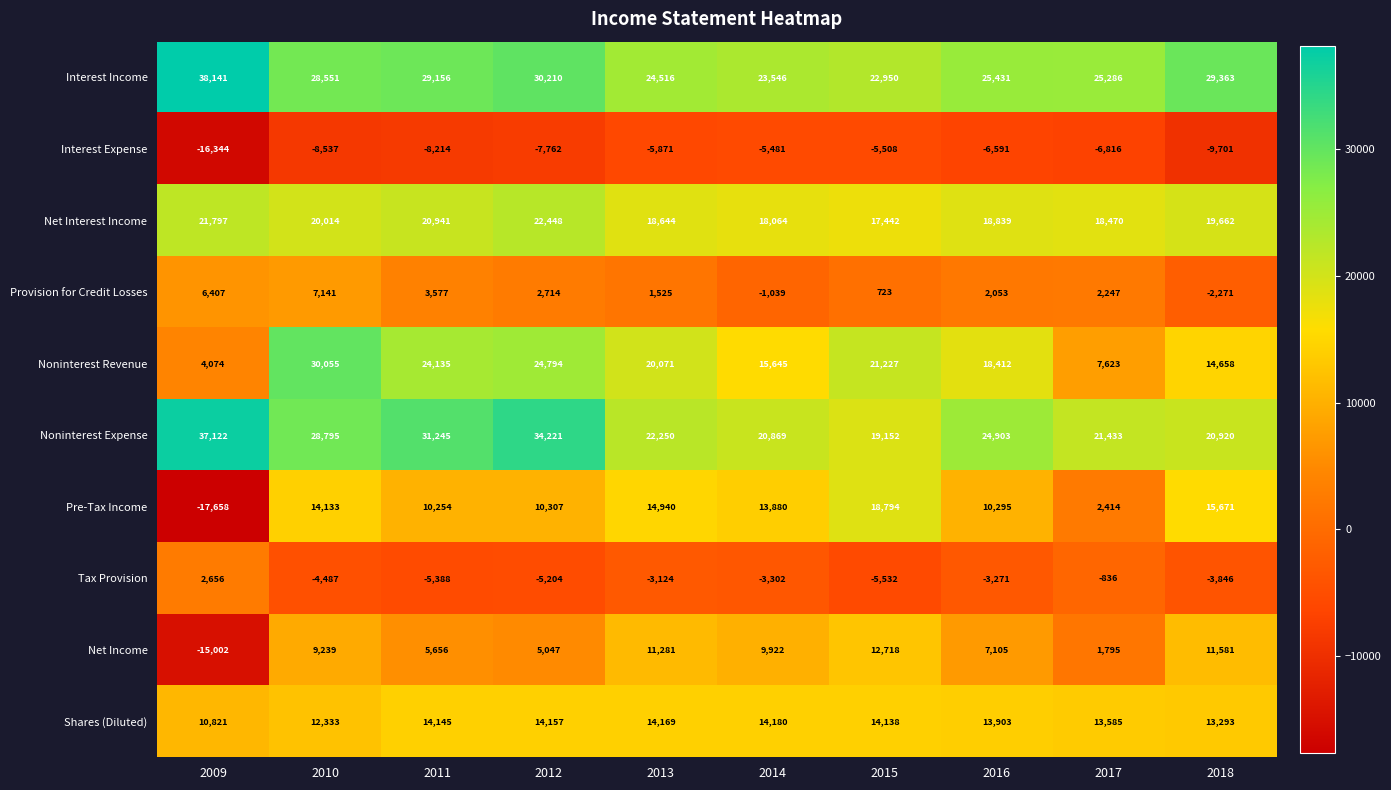

At which category is the sum across all series the highest?

2010